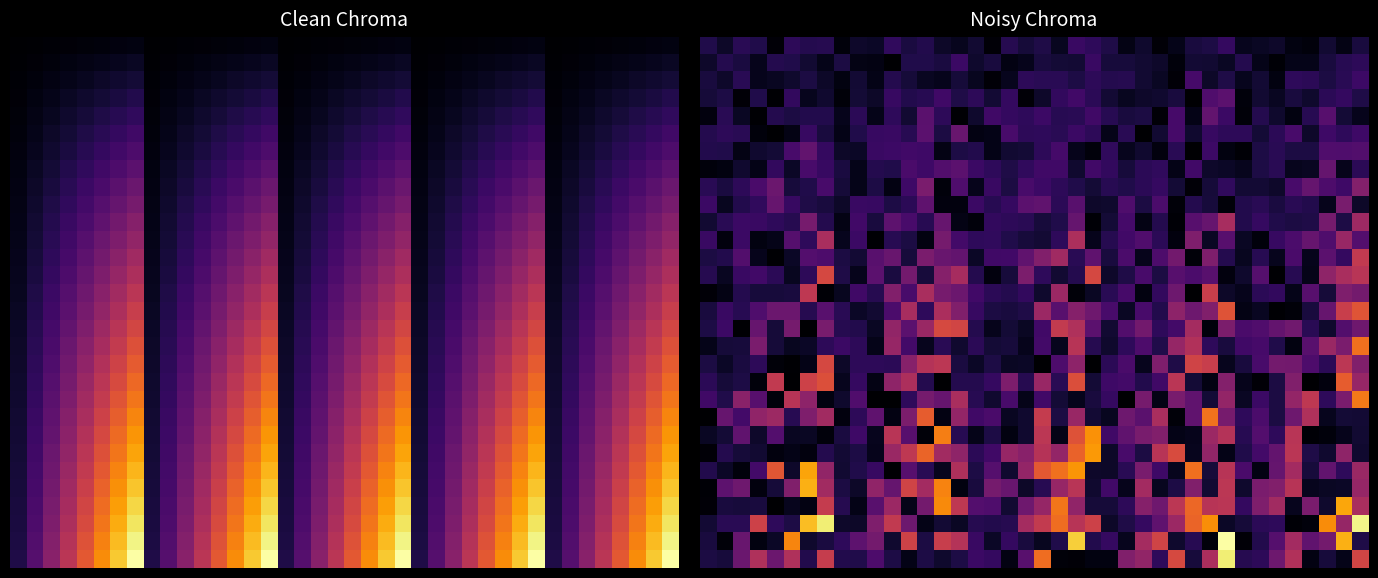

What is the total value across all series at 29?

6.9